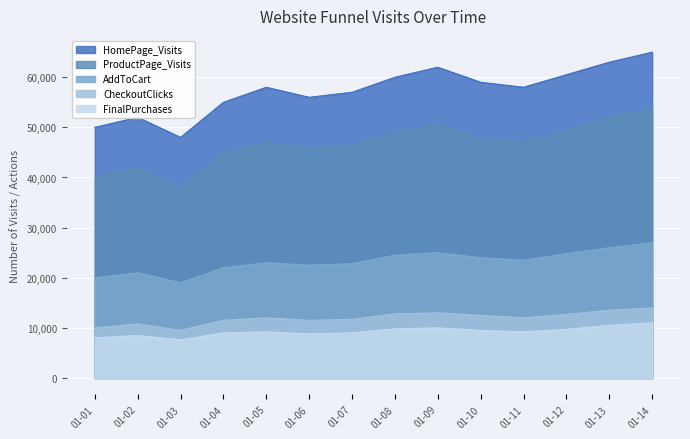

In CheckoutClicks, how many points are higher than both neighbors (excluding endpoints)?

3